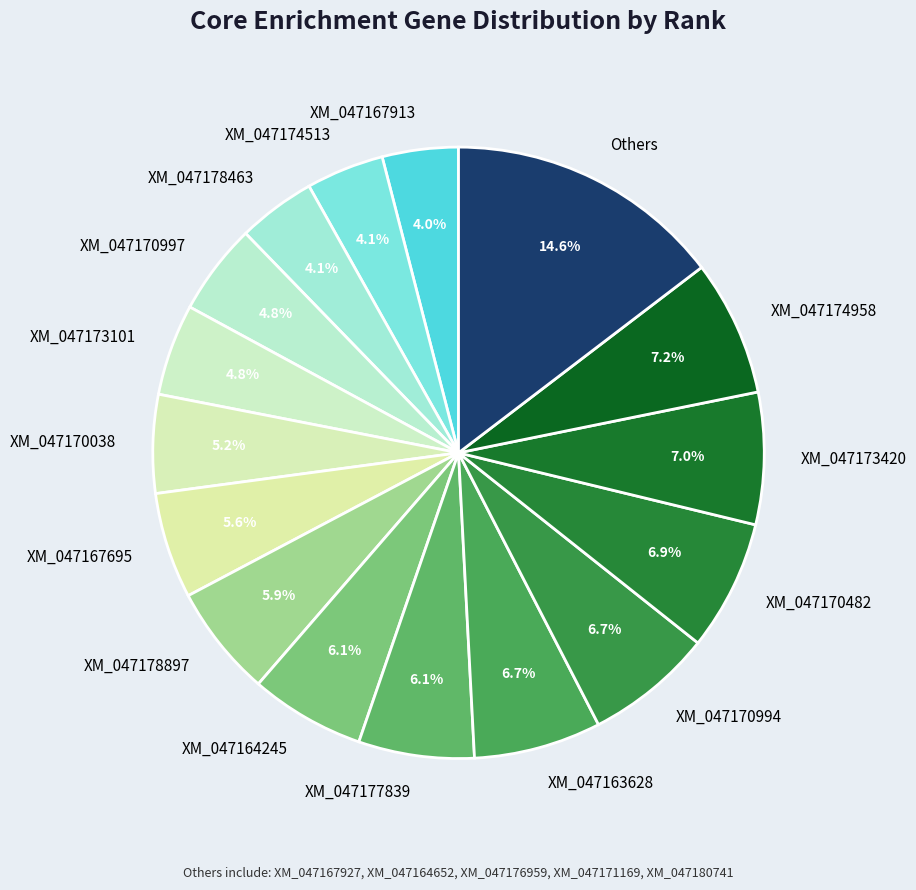

To the nearest percent, what is the average slice percentage?

6%